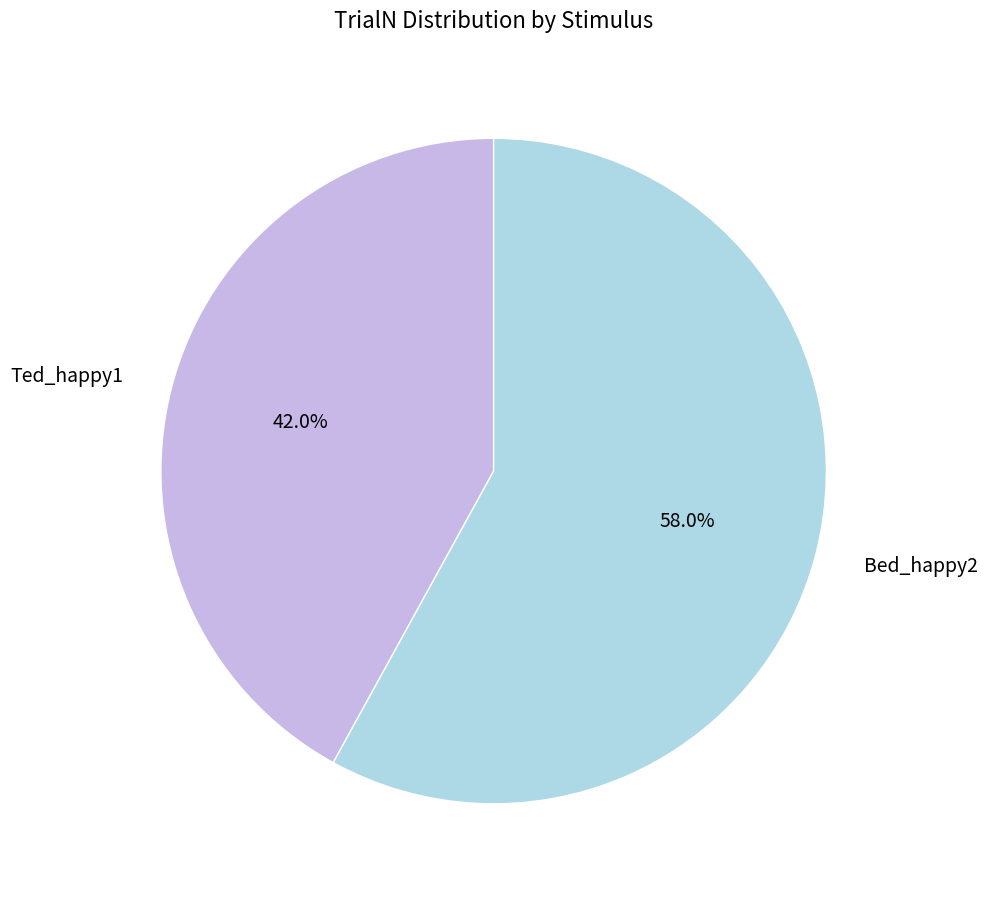

Which has a higher value, Bed_happy2 or Ted_happy1?

Bed_happy2